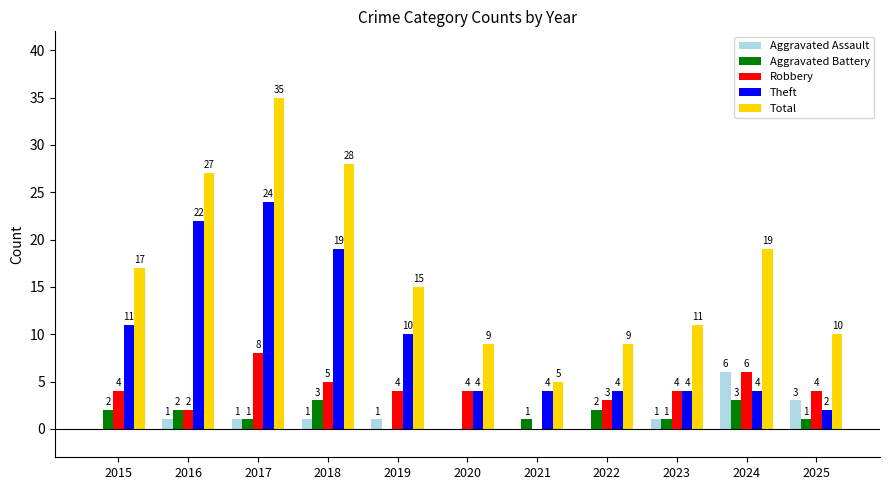

Reading left to right, transcribe all the data shown in this chart.

Aggravated Assault: 2015=0	2016=1	2017=1	2018=1	2019=1	2020=0	2021=0	2022=0	2023=1	2024=6	2025=3
Aggravated Battery: 2015=2	2016=2	2017=1	2018=3	2019=0	2020=0	2021=1	2022=2	2023=1	2024=3	2025=1
Robbery: 2015=4	2016=2	2017=8	2018=5	2019=4	2020=4	2021=0	2022=3	2023=4	2024=6	2025=4
Theft: 2015=11	2016=22	2017=24	2018=19	2019=10	2020=4	2021=4	2022=4	2023=4	2024=4	2025=2
Total: 2015=17	2016=27	2017=35	2018=28	2019=15	2020=9	2021=5	2022=9	2023=11	2024=19	2025=10